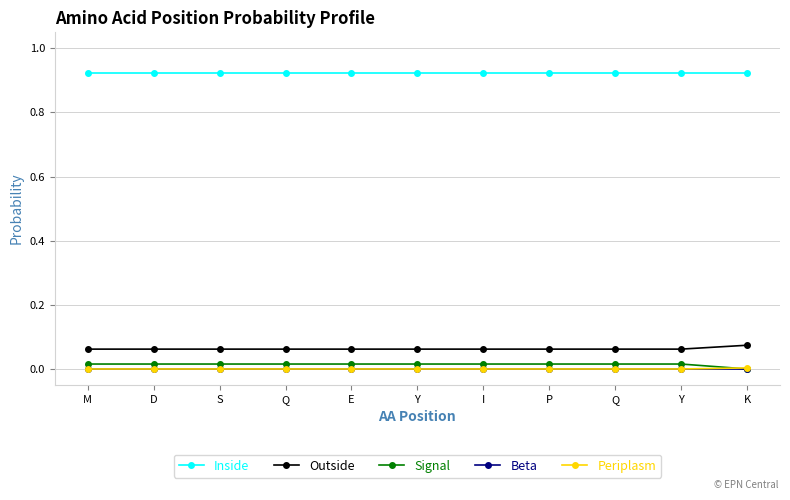

True or false: Signal has a value of 0.0 at K.

True